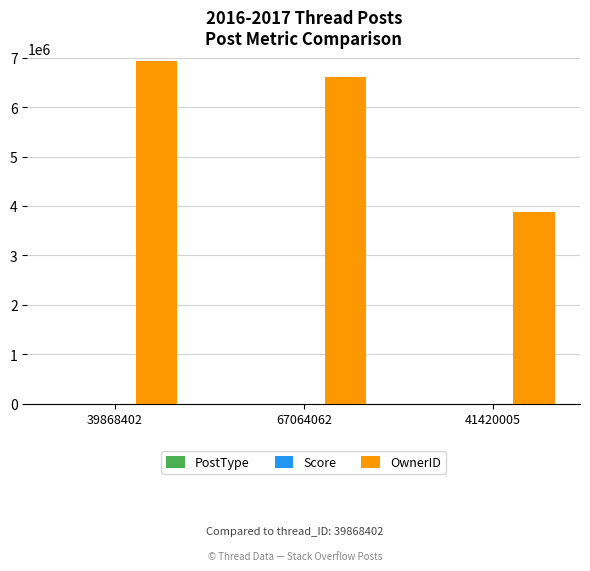

Between 67064062 and 41420005, which series saw the biggest shift?

OwnerID